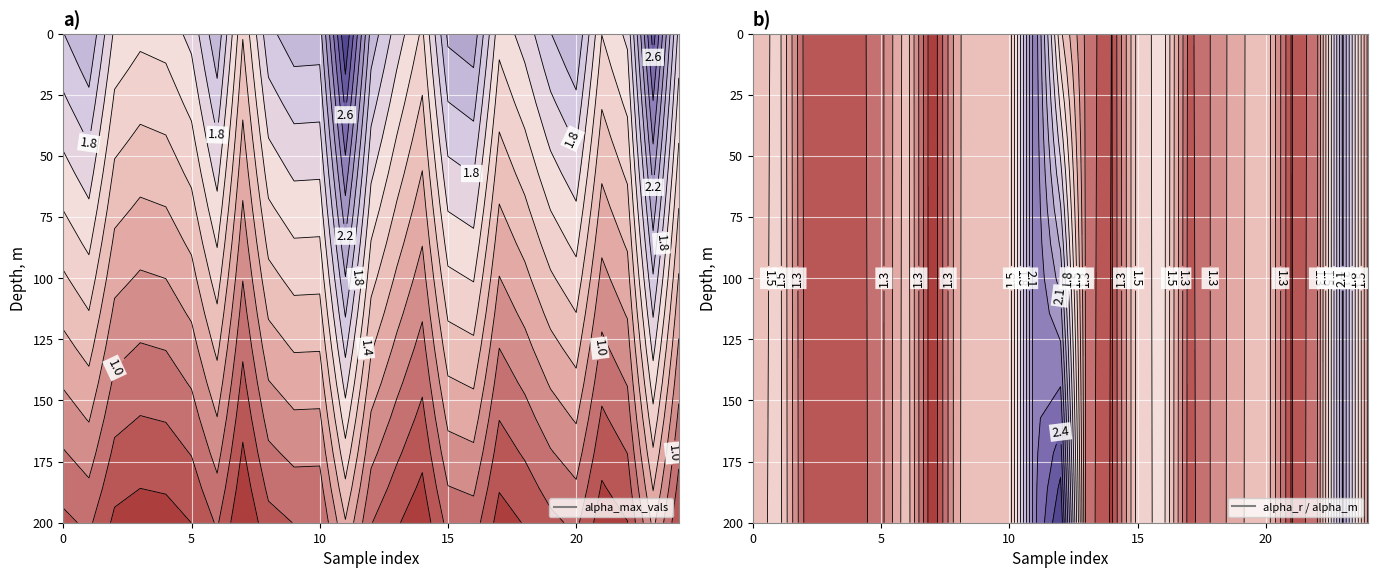

What is the smallest value displayed?

1.0